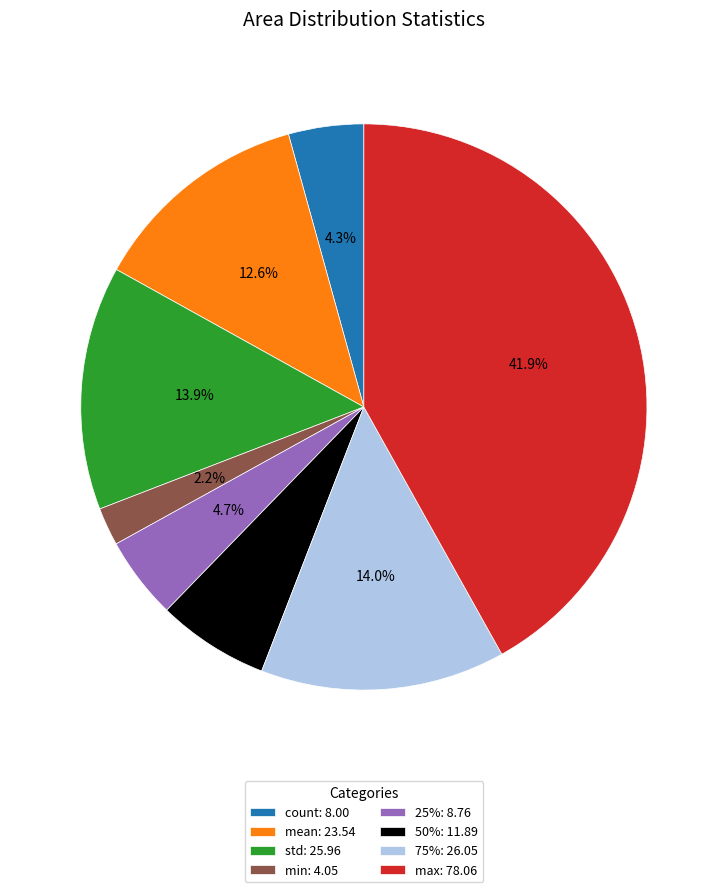

Is max the majority of the pie?

No